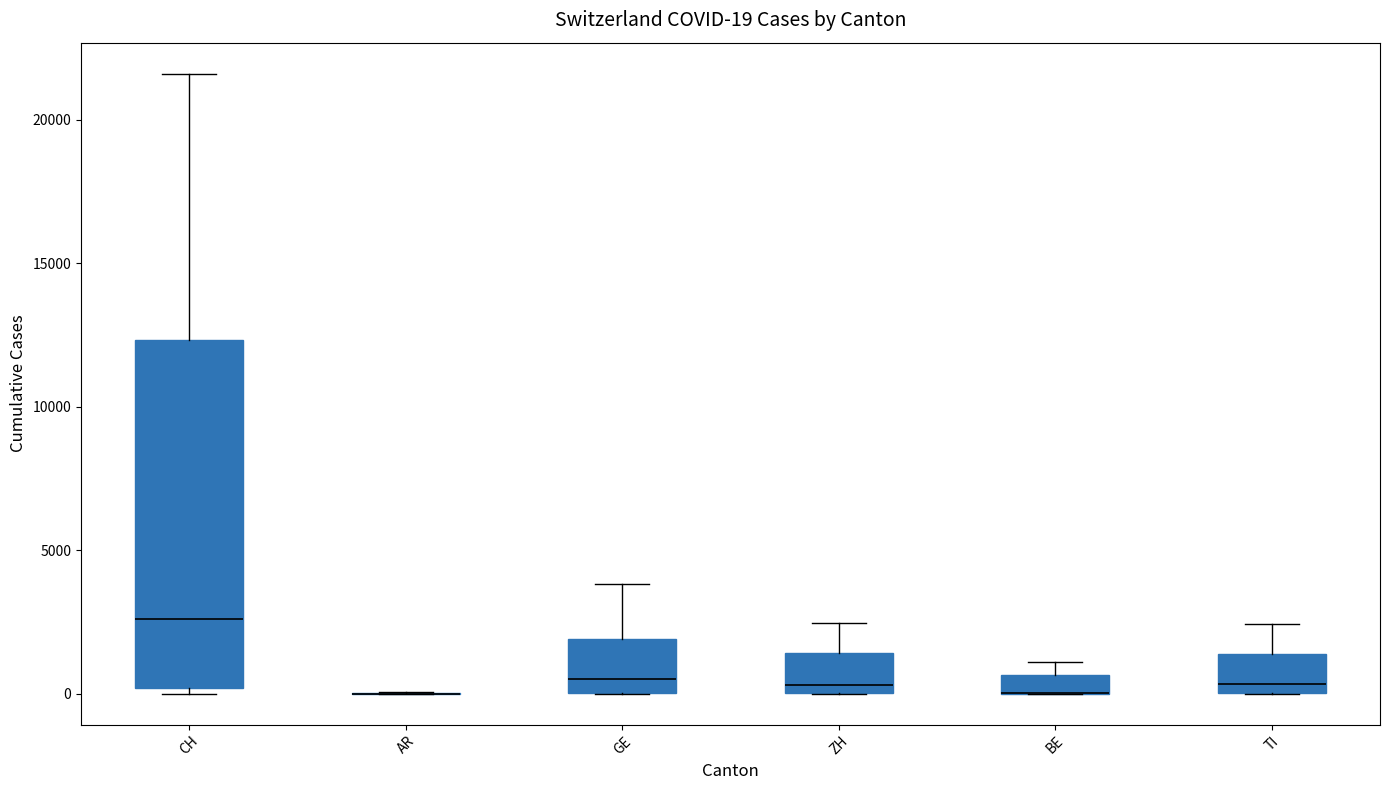

Comparing the boxes themselves (not the whiskers), which one is the tallest?

CH